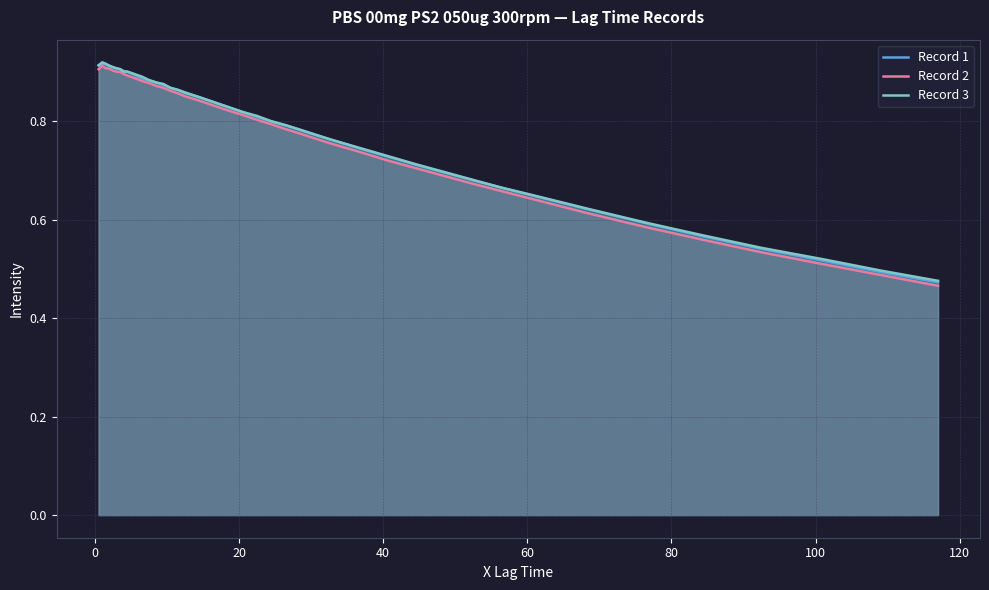

True or false: Record 3 has more than 1 points higher than both neighbors.

False